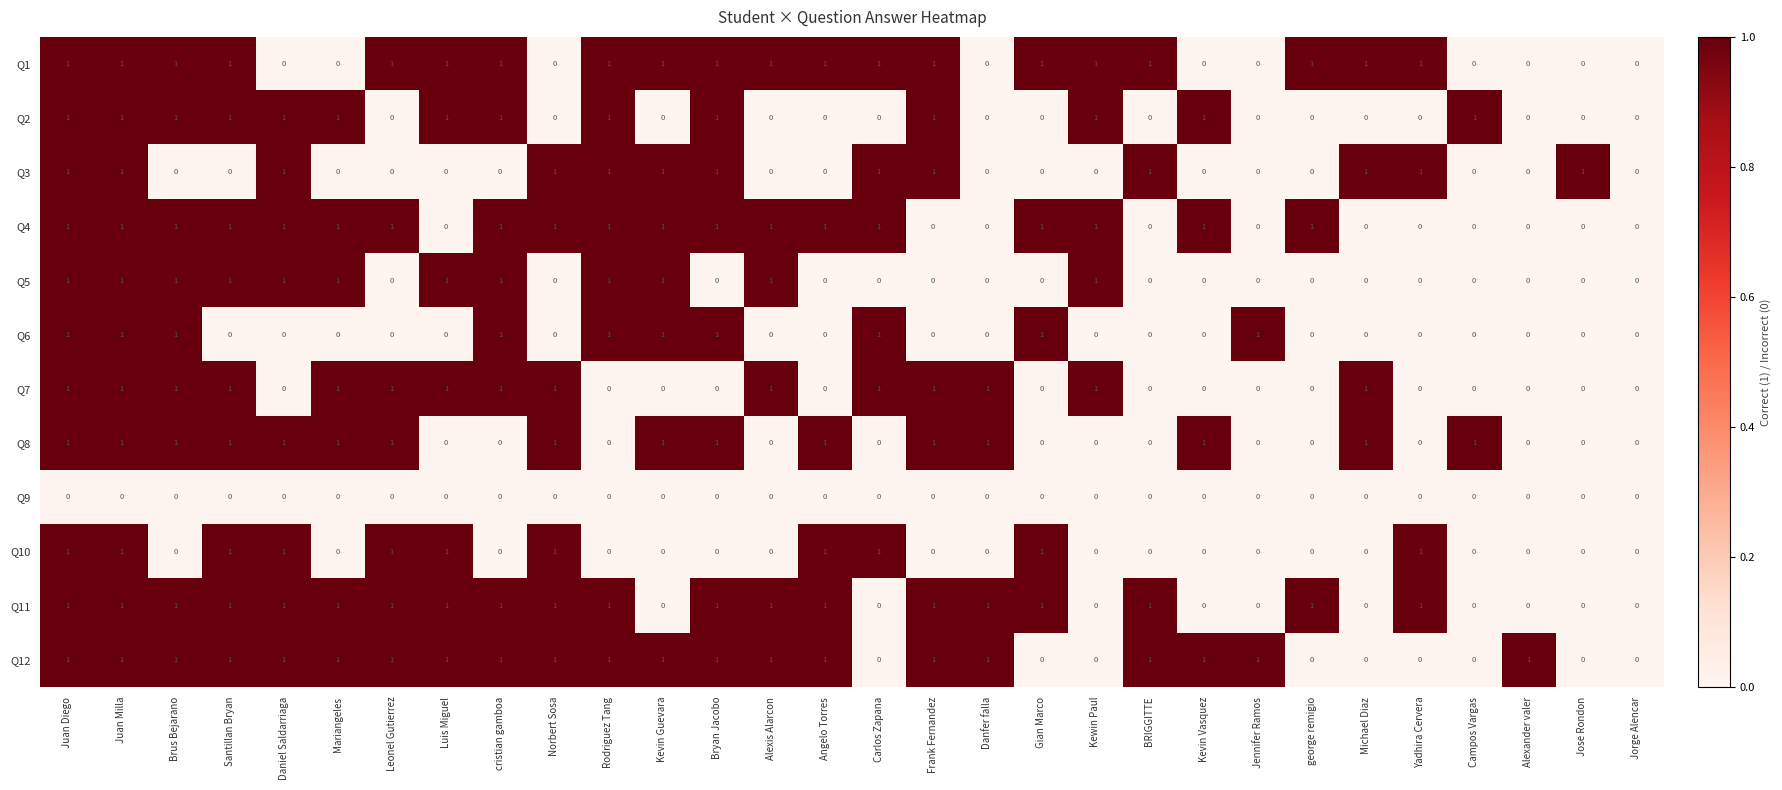

The value of Q4 at Alexis Alarcon is 0. True or false?

False